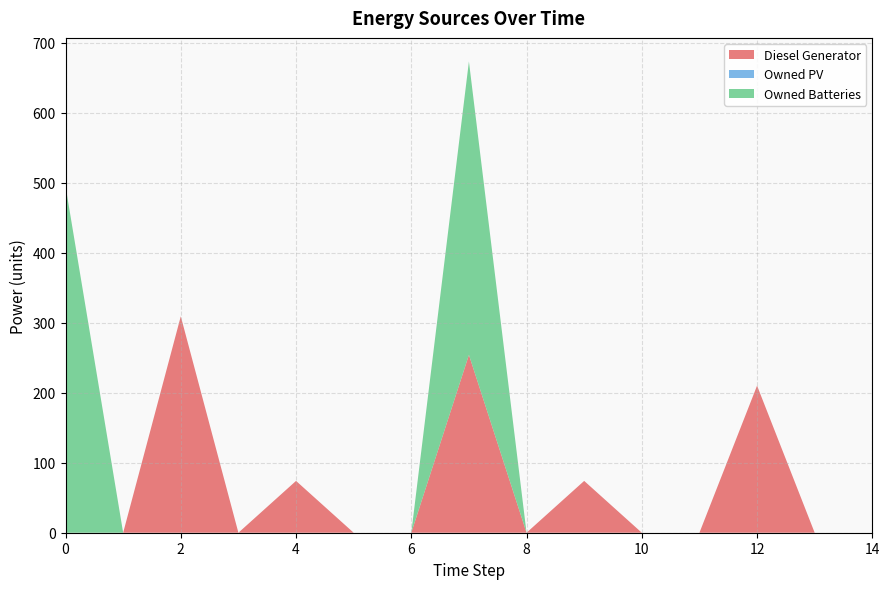

Reading right to left, list all the values displayed in this chart.

Diesel Generator: 0	0	210	0	0	74	0	254	0	0	74	0	309	0	0
Owned PV: 0	0	0	0	0	0	0	0	0	0	0	0	0	0	0
Owned Batteries: 0	0	0	0	0	0	0	419	0	0	0	0	0	0	495